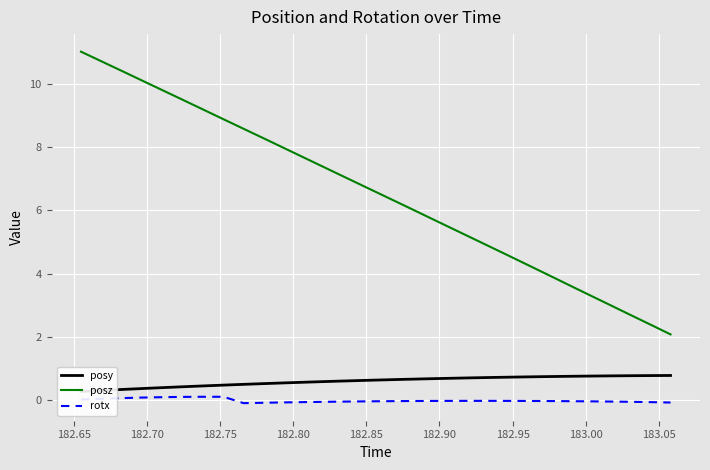

How many distinct data groups are displayed?

3